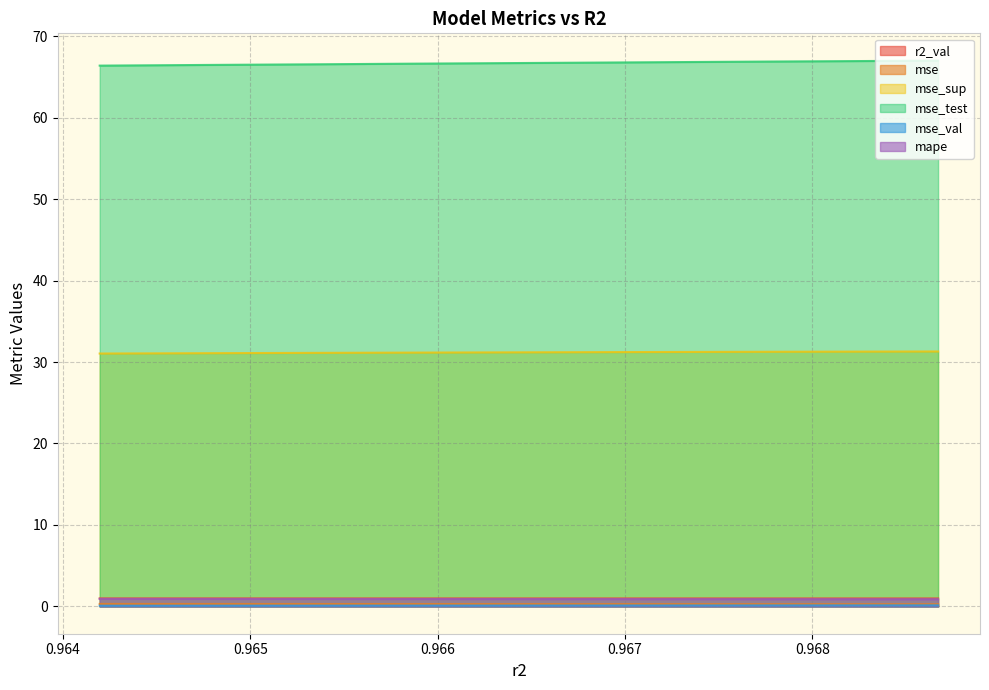

Reading right to left, list all the values displayed in this chart.

r2_val: 1.0	1.0	1.0	1.0	1.0	1.0	1.0	1.0	1.0	1.0
mse: 0.3	0.3	0.3	0.3	0.3	0.3	0.3	0.3	0.3	0.3
mse_sup: 31.3	31.3	31.3	31.2	31.2	31.2	31.2	31.1	31.1	31.0
mse_test: 67.0	66.9	66.9	66.8	66.8	66.7	66.6	66.5	66.5	66.4
mse_val: 0.1	0.1	0.1	0.1	0.1	0.1	0.1	0.1	0.1	0.1
mape: 0.9	0.9	0.9	0.9	0.9	0.9	0.9	0.9	0.9	0.9